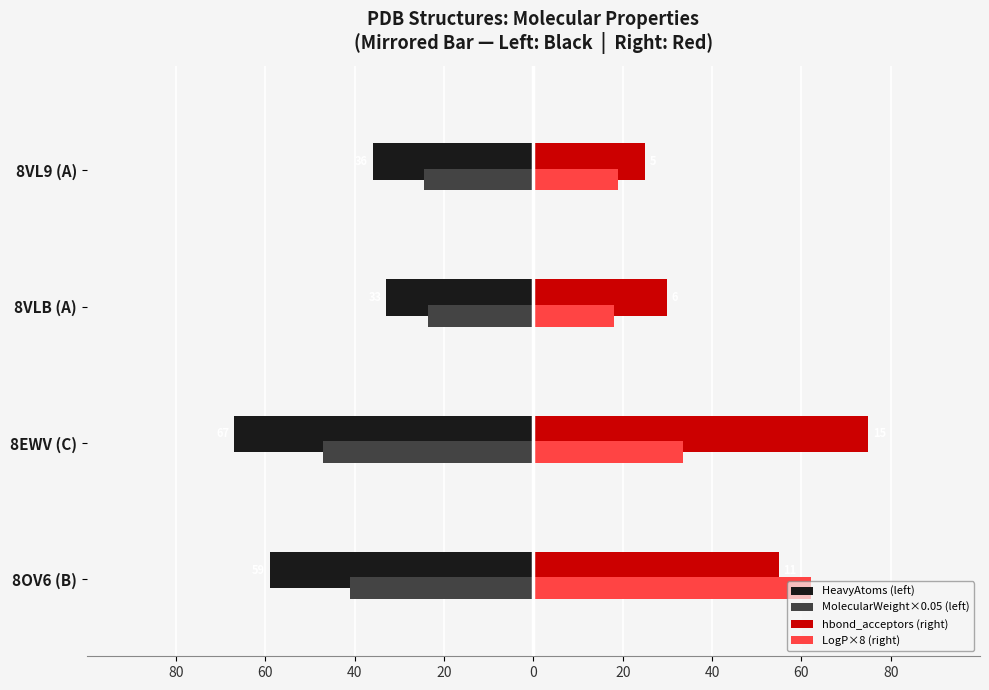

What are all the series names shown in the legend?

HeavyAtoms (left), MolecularWeight×0.05 (left), hbond_acceptors (right), LogP×8 (right)